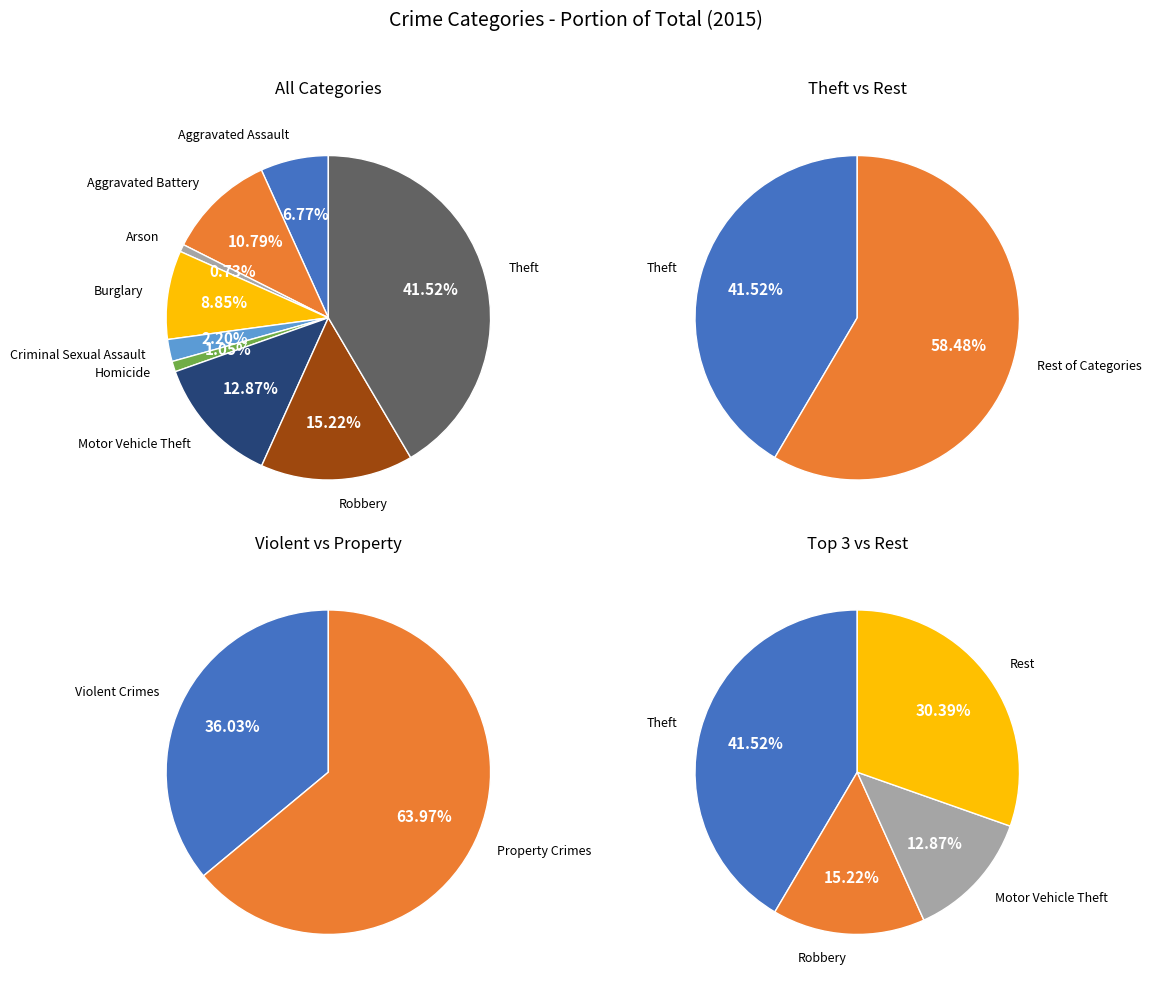

How many segments does this pie chart have?

9